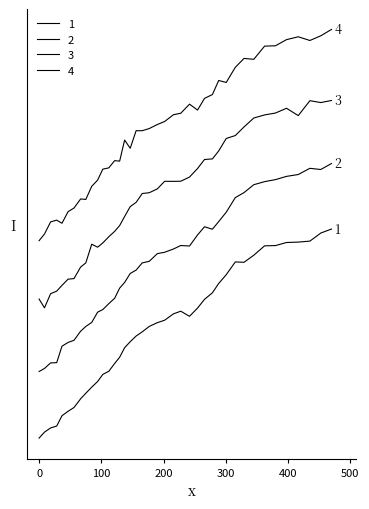

Does the chart display data point markers on the line(s)?

No